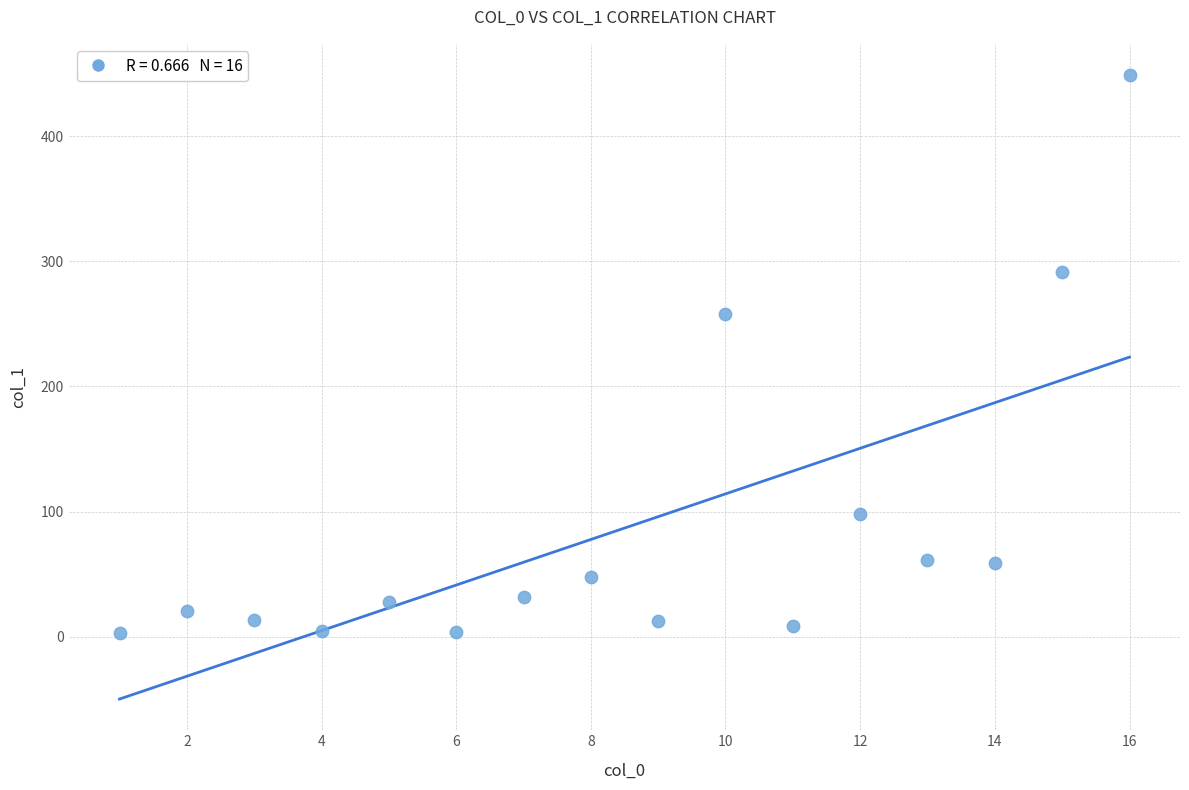

What is the range of Y values (max minus min)?

445.7